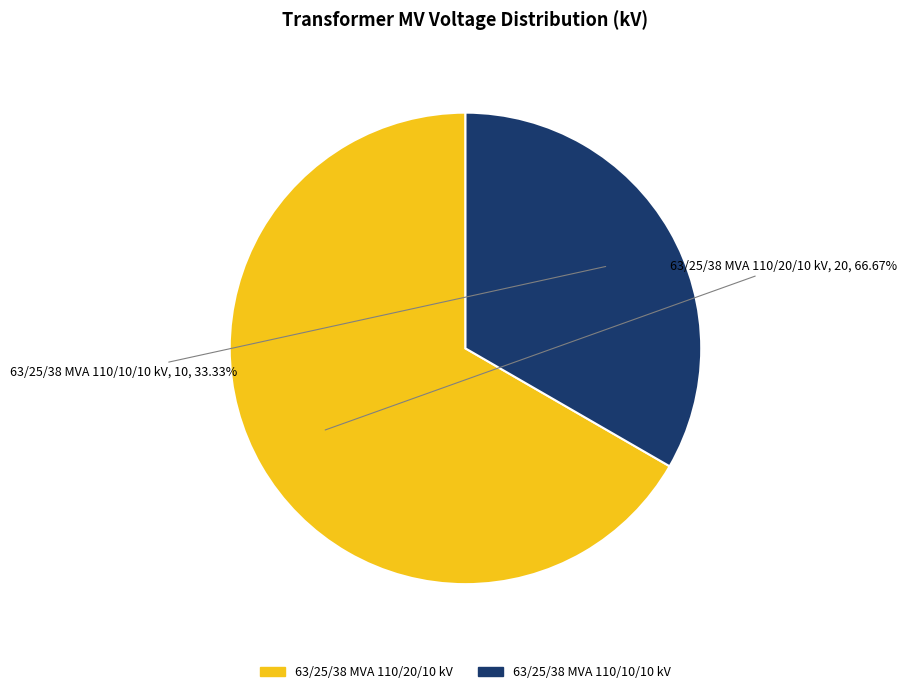

Which category has the smallest portion of the pie?

63/25/38 MVA 110/10/10 kV